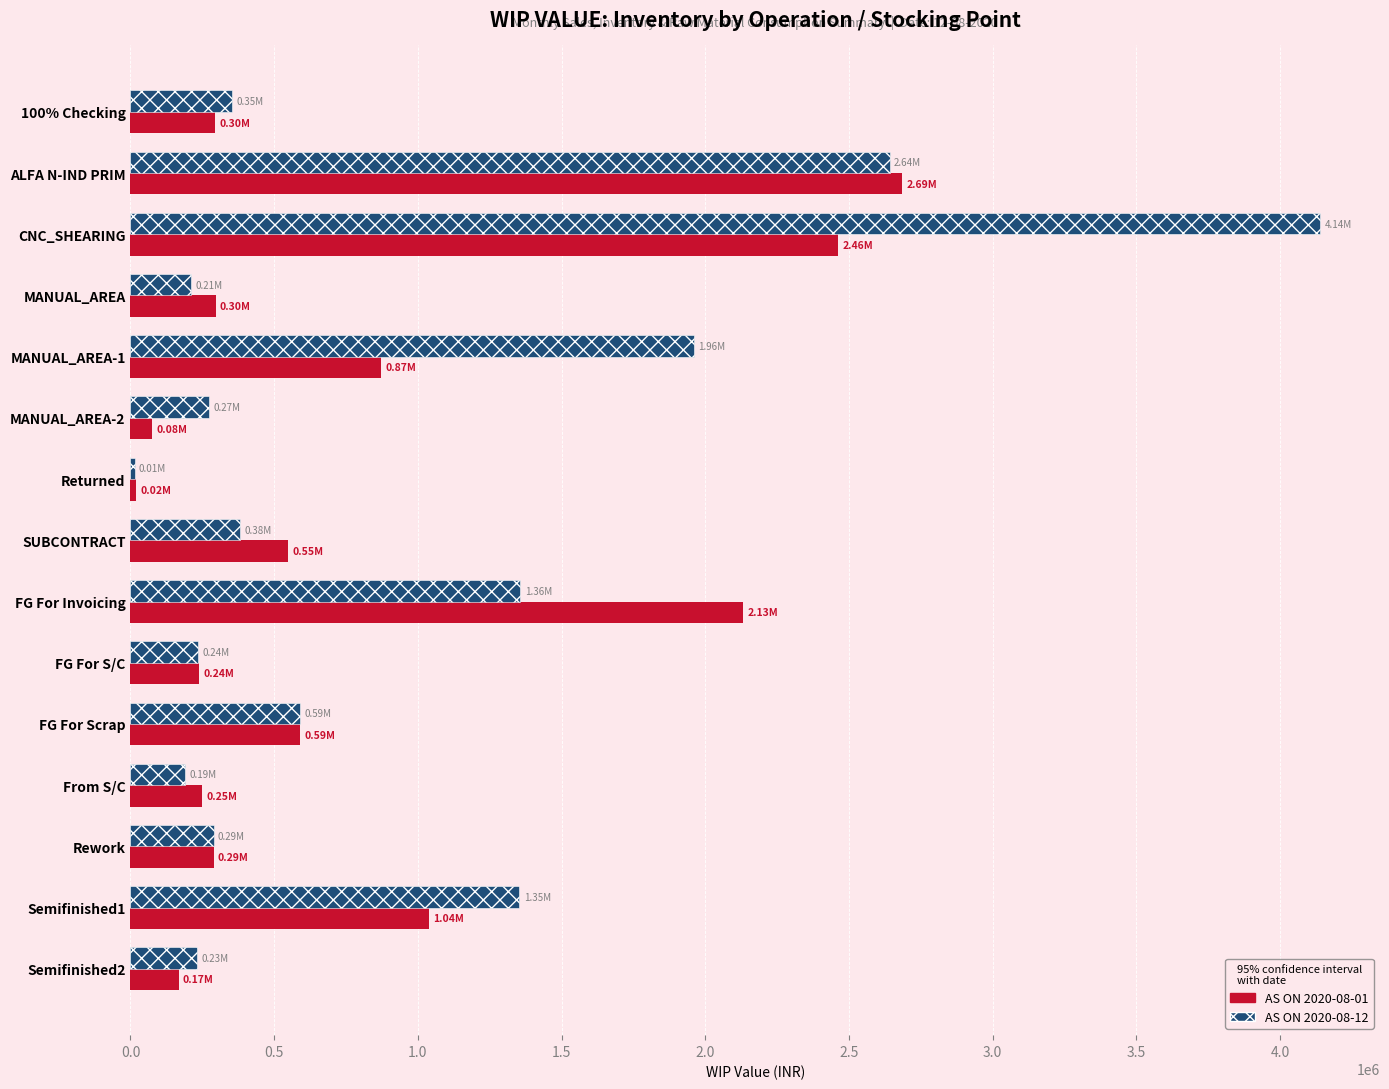

At which label does AS ON 2020-08-01 reach its minimum?

Returned